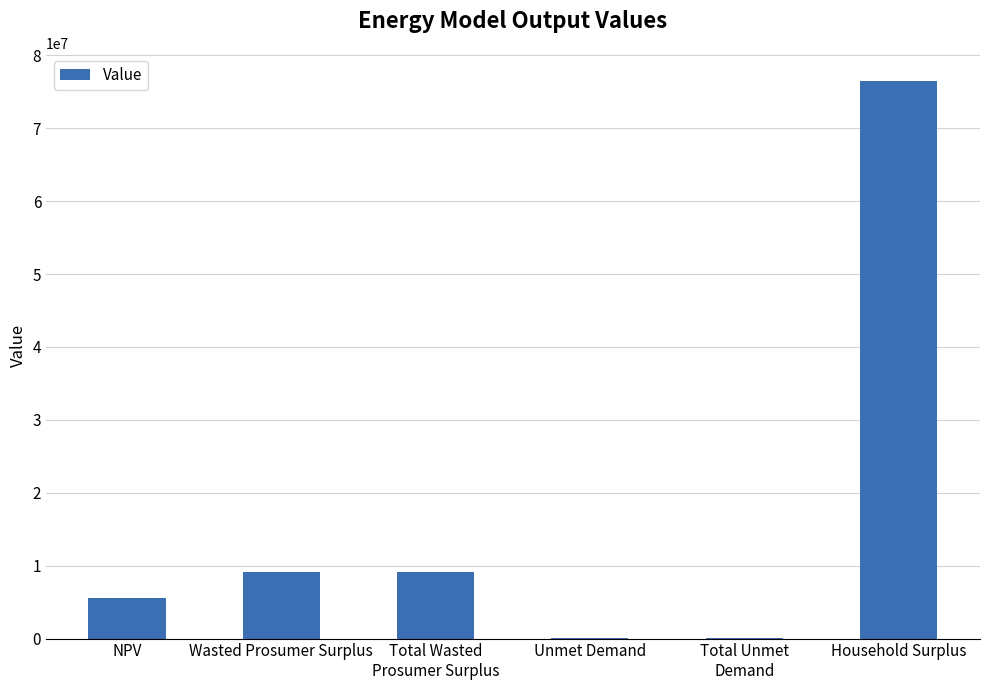

What is the sum of all values?

100758050.4